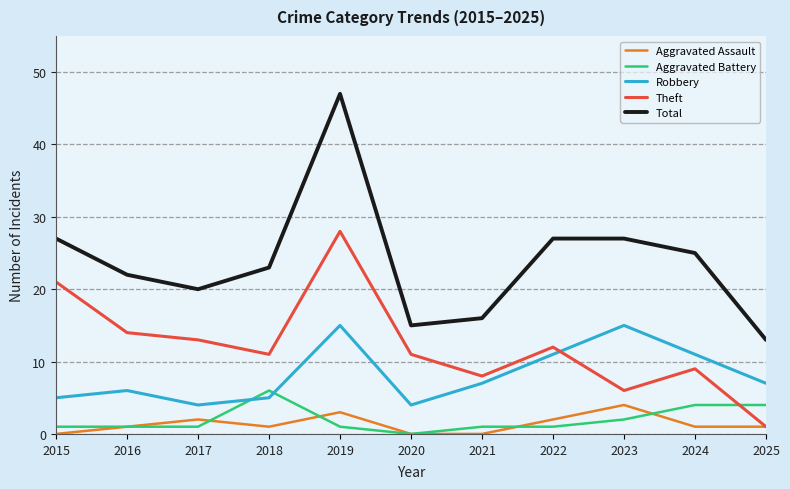

Which series changed the most between 2022 and 2025?

Total